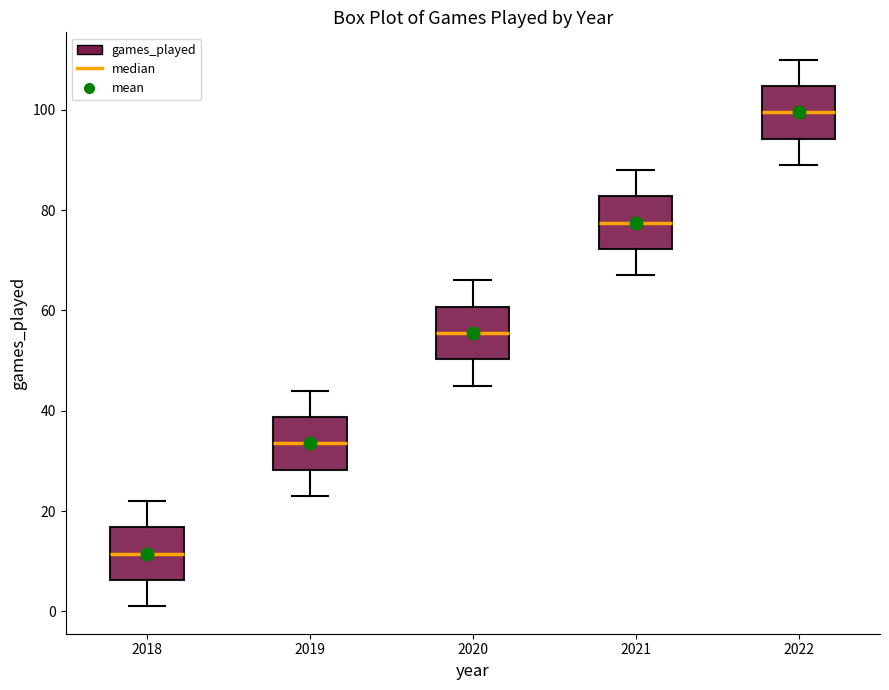

Which box has the lowest median line?

2018